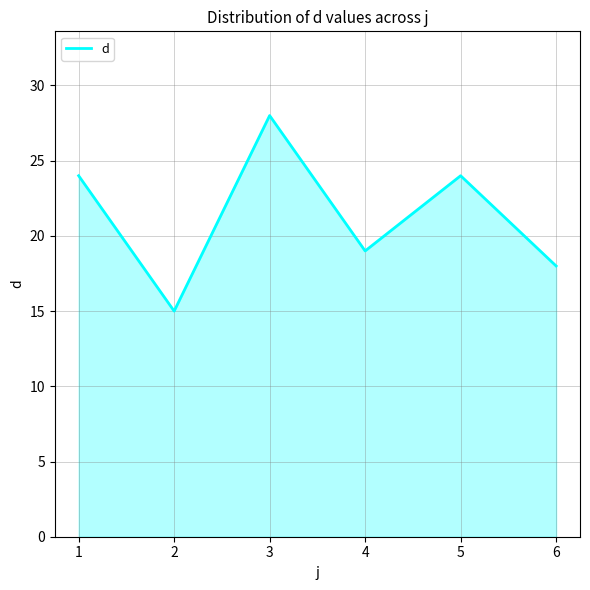

How many lines are shown in the chart?

1